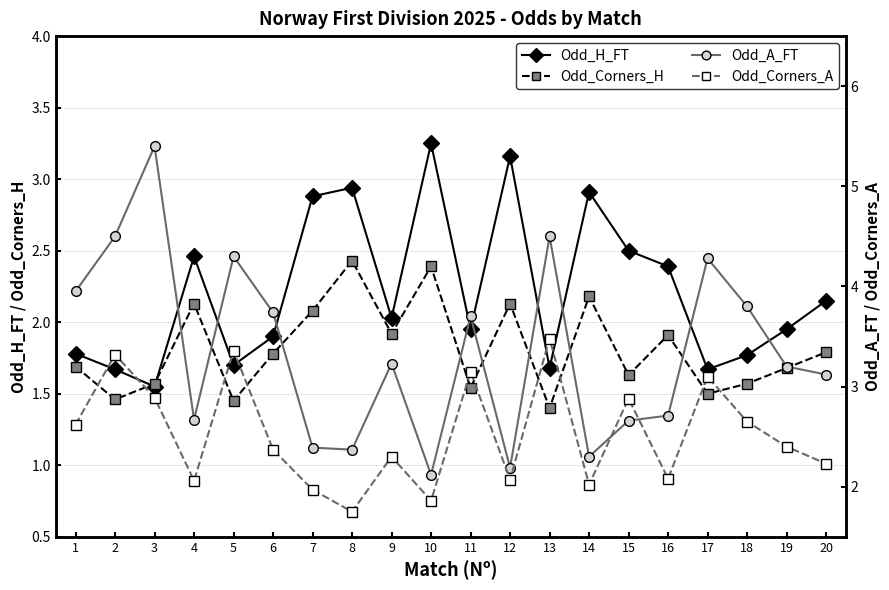

What is the approximate value of Odd_A_FT at 15?

2.7